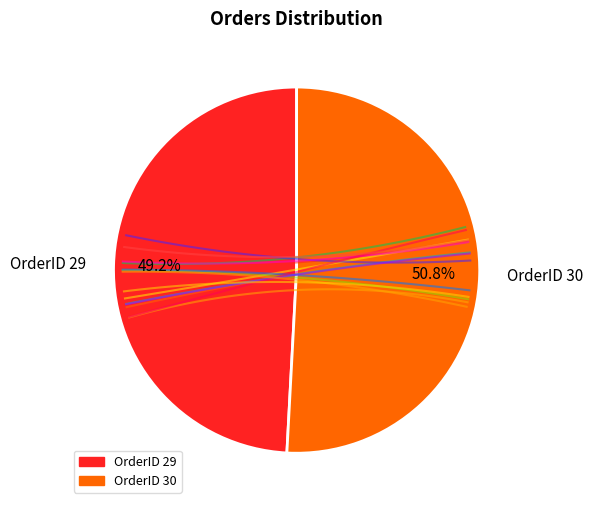

Rank the categories by value from highest to lowest.

OrderID 30, OrderID 29